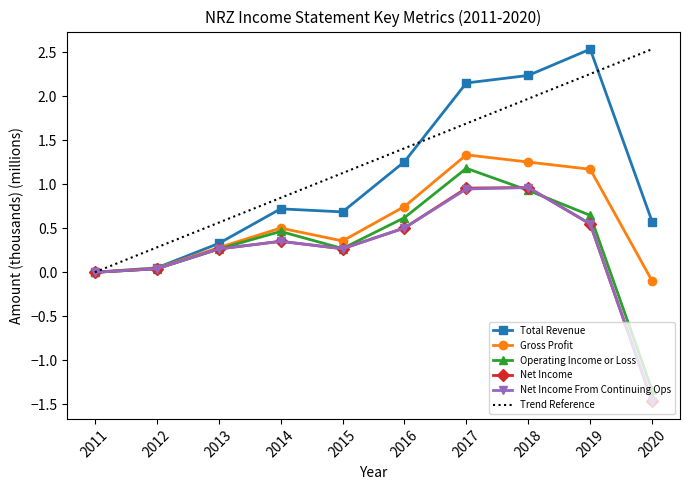

What is the highest value of the Total Revenue series?

2.5